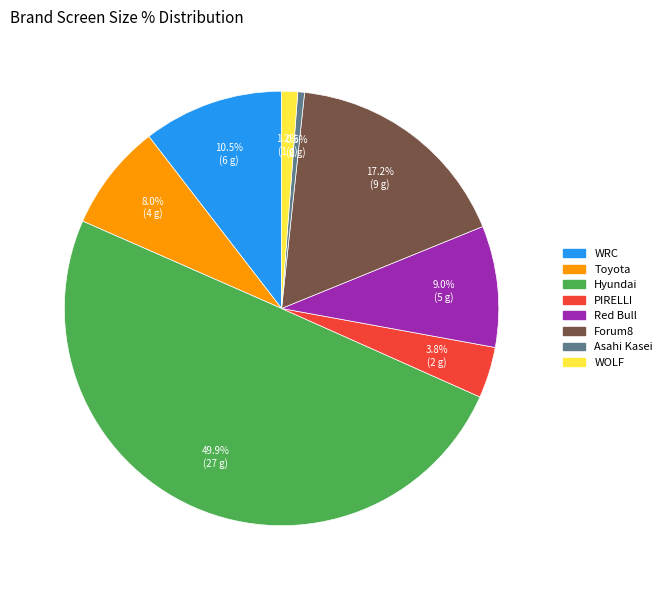

Do Asahi Kasei and Red Bull together represent more than half of the pie?

No